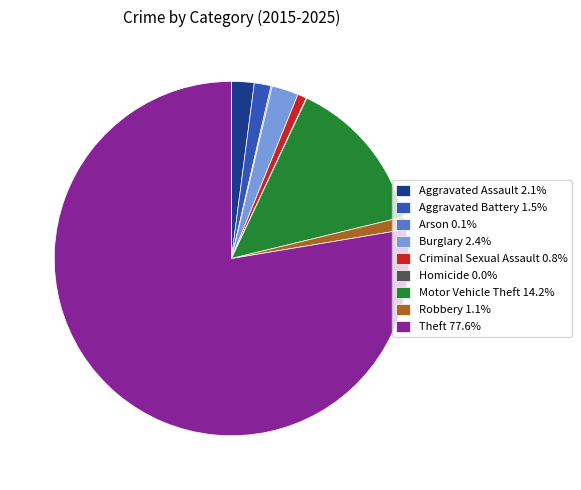

Approximately how many times larger is the value at Motor Vehicle Theft 14.2% compared to Robbery 1.1%?

12.4